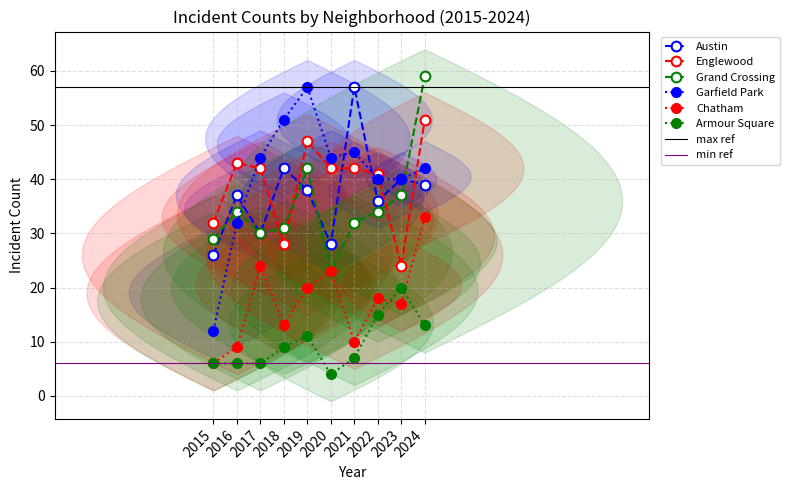

Does the chart display data point markers on the line(s)?

Yes